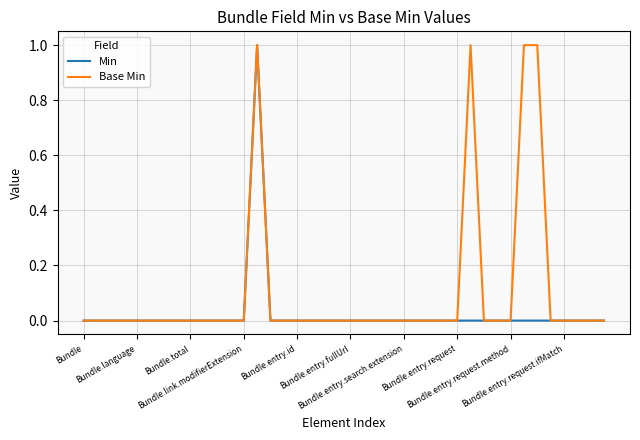

How many lines are shown in the chart?

2